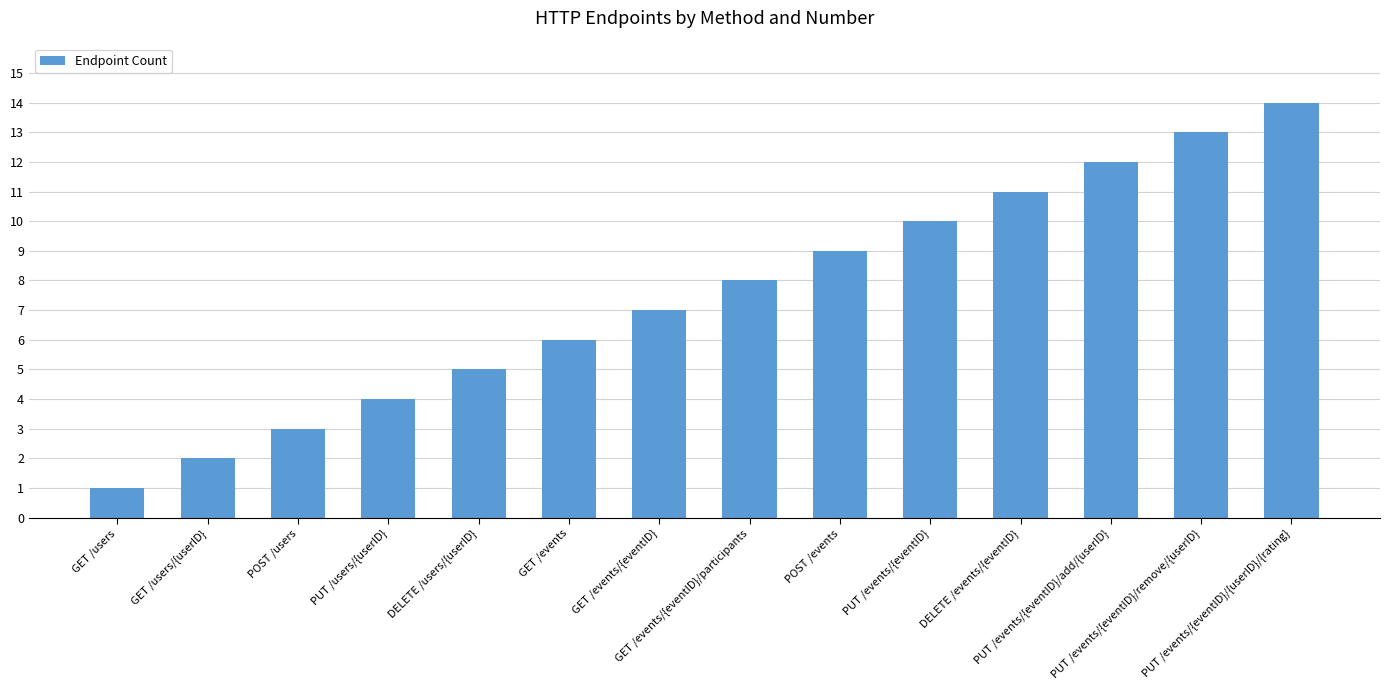

Reading left to right, transcribe all the data shown in this chart.

1	2	3	4	5	6	7	8	9	10	11	12	13	14